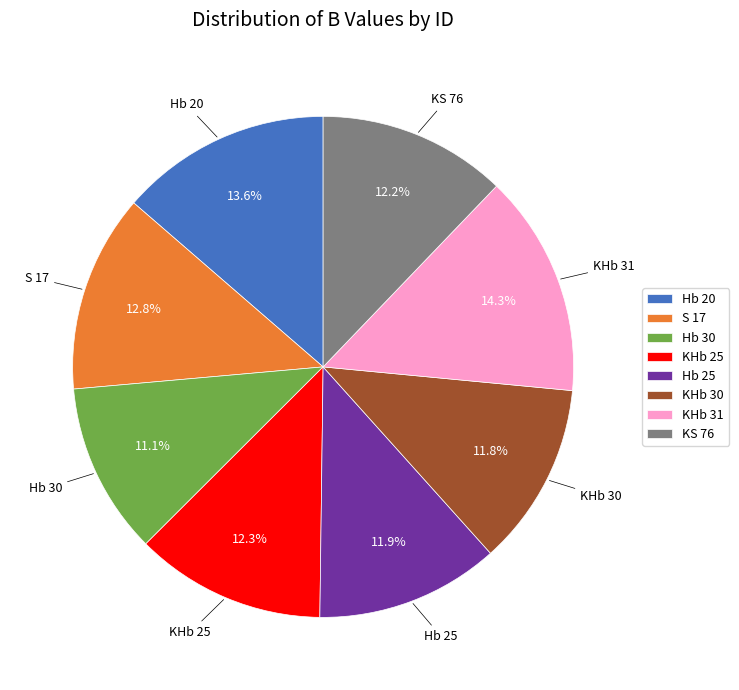

What is the ratio of the value at KHb 25 to the value at KS 76?

1.0